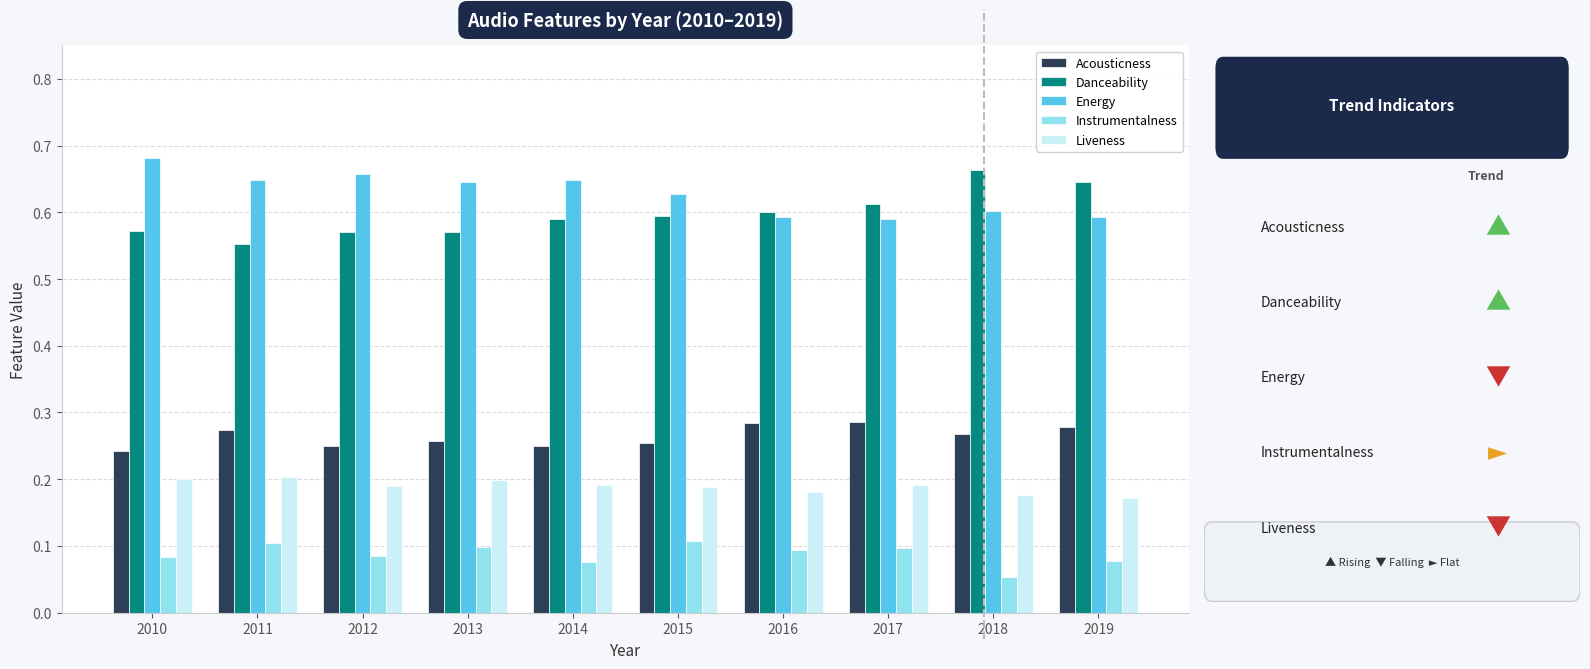

What is the sum of the Danceability values at 2019 and 2010?

1.2